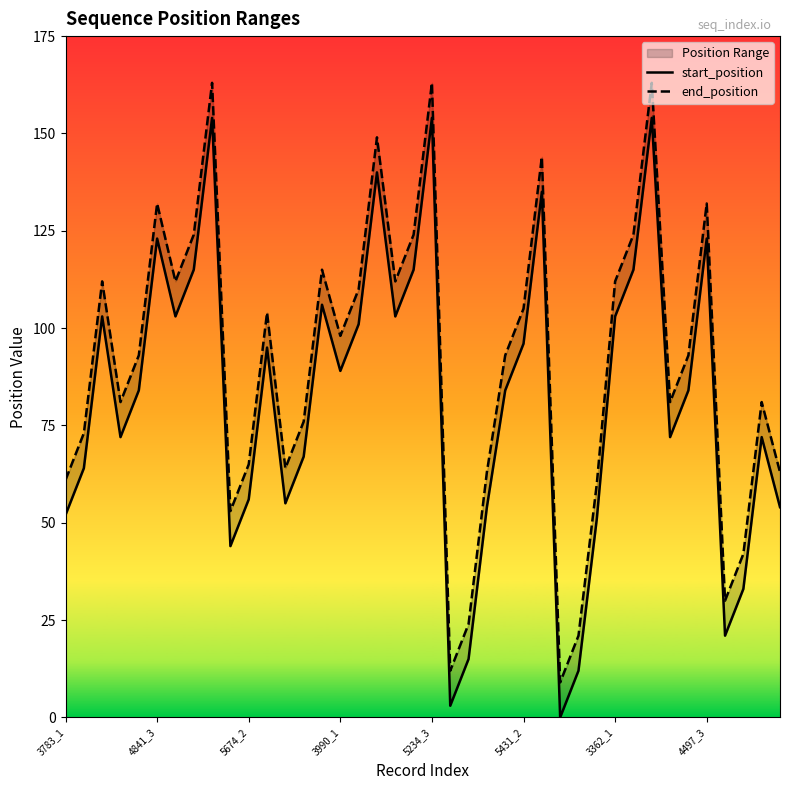

Reading left to right, transcribe all the data shown in this chart.

start_position: 52	64	103	72	84	123	103	115	154	44	56	95	55	67	106	89	101	140	103	115	154	3	15	54	84	96	135	0	12	51	103	115	154	72	84	123	21	33	72	54
end_position: 61	73	112	81	93	132	112	124	163	53	65	104	64	76	115	98	110	149	112	124	163	12	24	63	93	105	144	9	21	60	112	124	163	81	93	132	30	42	81	63